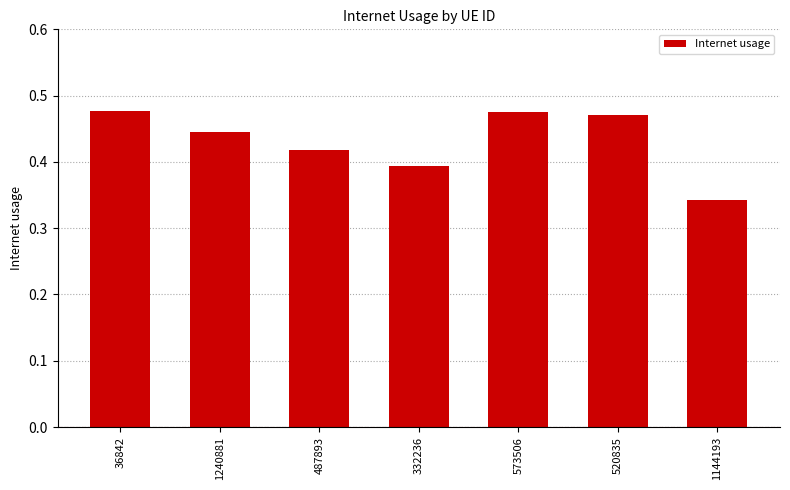

Are the bars horizontal?

No